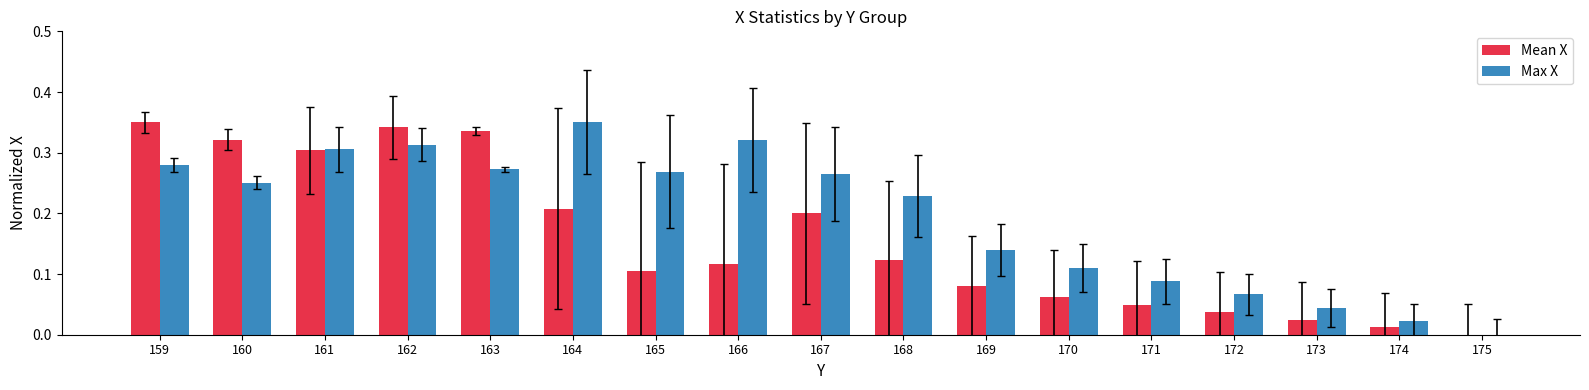

What is the sum of the Max X values at 168 and 167?

0.5